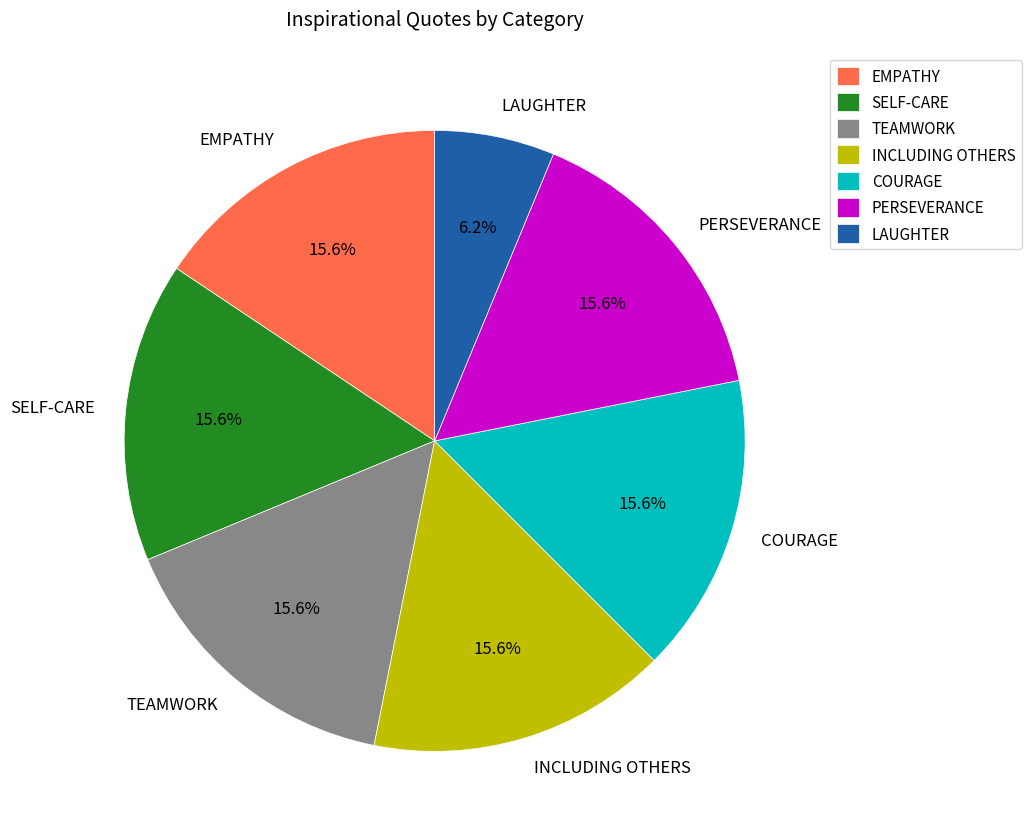

To the nearest percent, what percentage of the pie is SELF-CARE?

16%